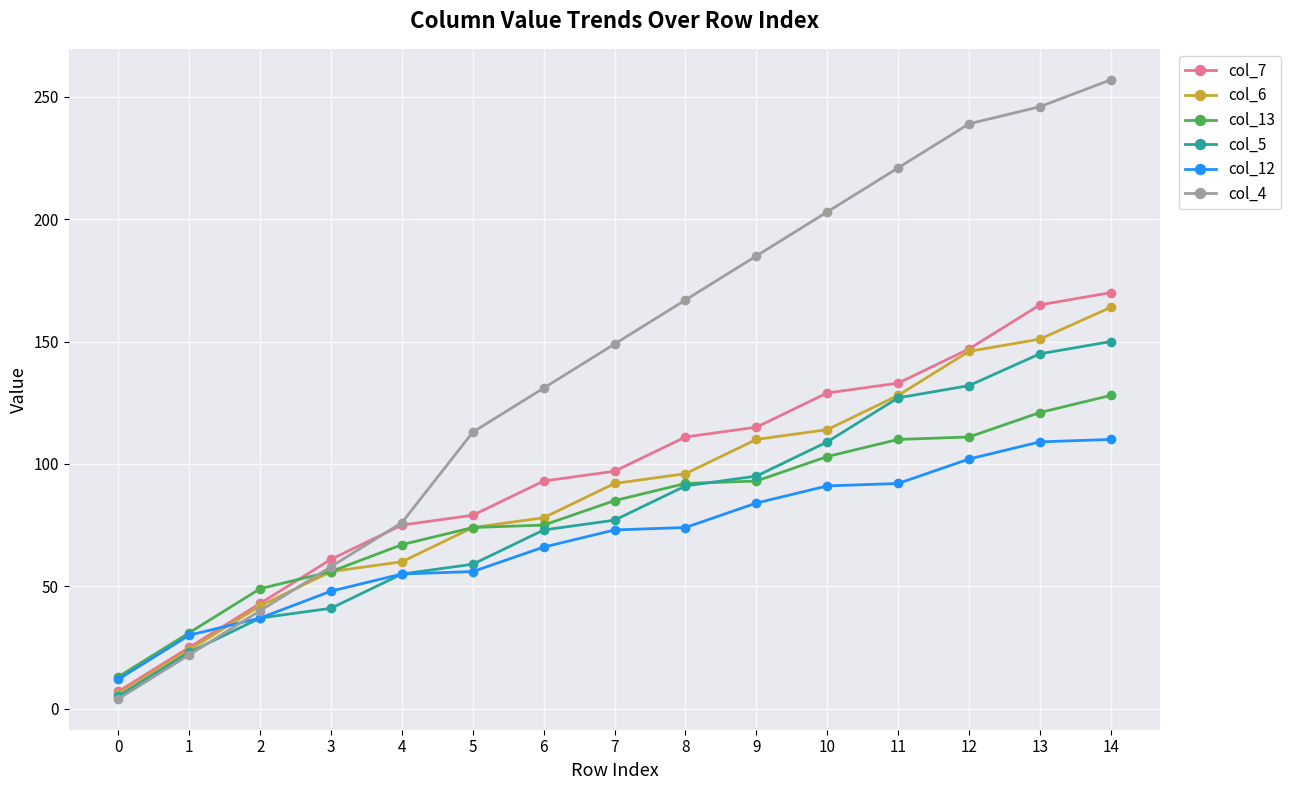

At 14, list the series in order from smallest to largest.

col_12, col_13, col_5, col_6, col_7, col_4